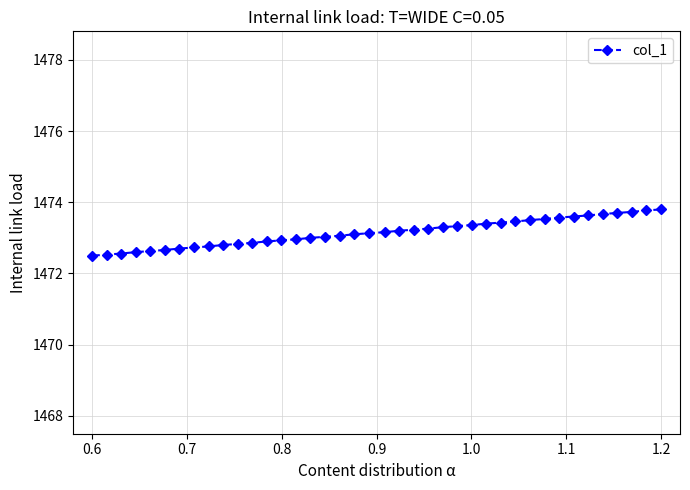

What is the value of the 34th point from the left?

1473.6